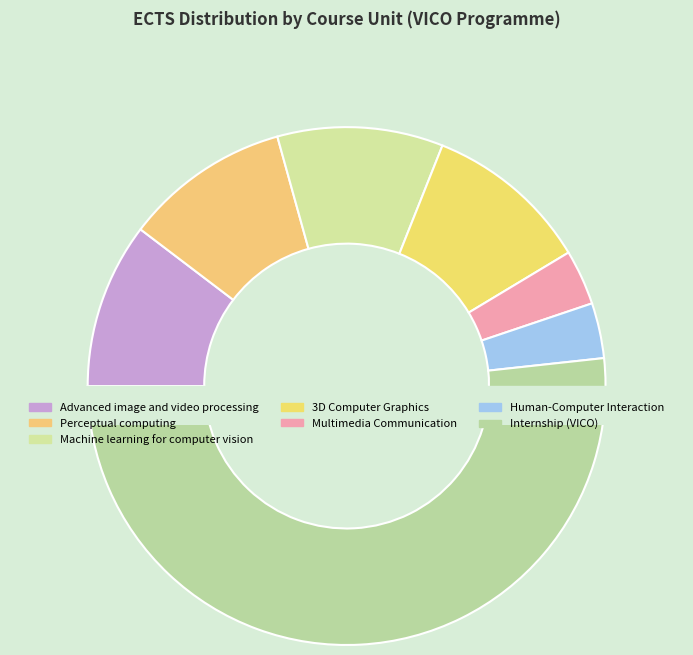

Rank the categories by value from highest to lowest.

Internship (VICO), Advanced image and
video processing, Perceptual computing, Machine learning for
computer vision, 3D Computer Graphics, Multimedia
Communication, Human-Computer
Interaction